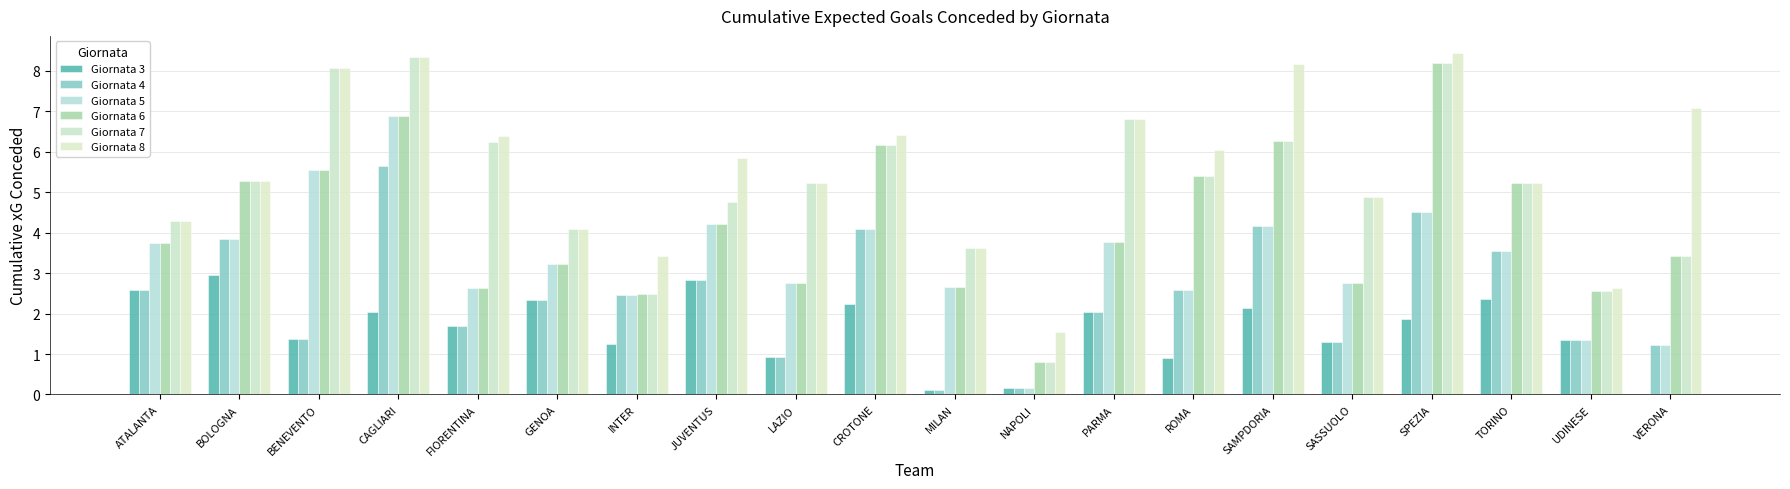

What is the label of the 16th bar from the left?

SASSUOLO